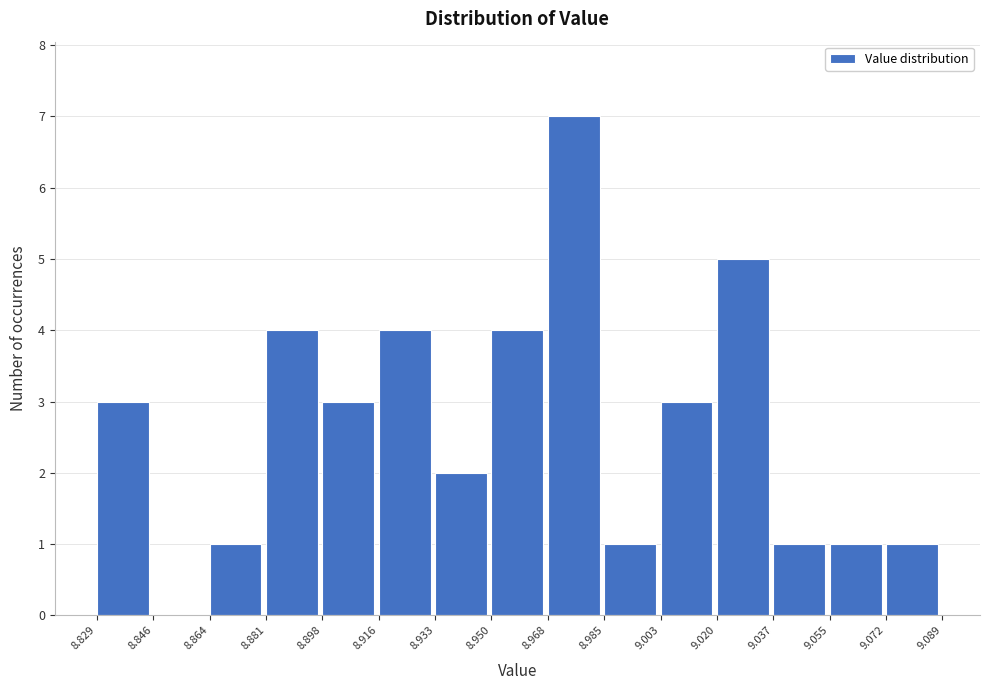

Over which range of the x-axis is the bar tallest?

8.968 to 8.985